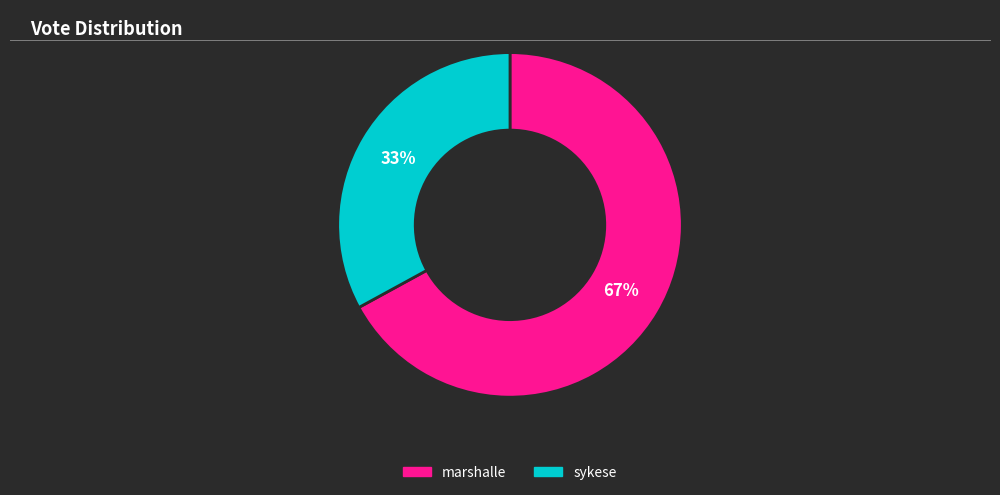

What percentage is the marshalle slice, to the nearest percent?

67%